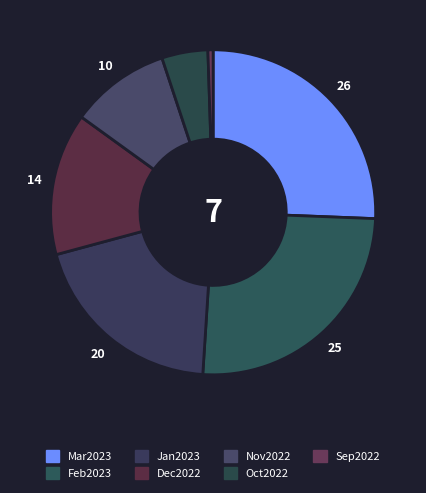

Is it true that Nov2022 is 22% of the pie?

False